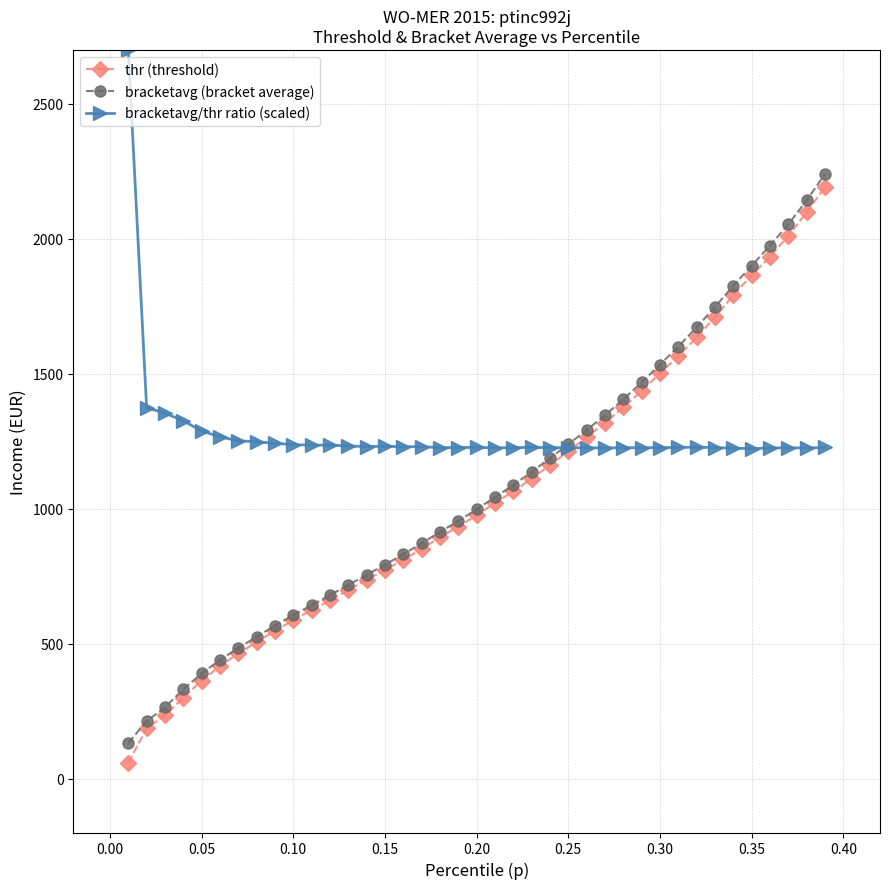

What is the lowest value of the bracketavg (bracket average) series?

131.8